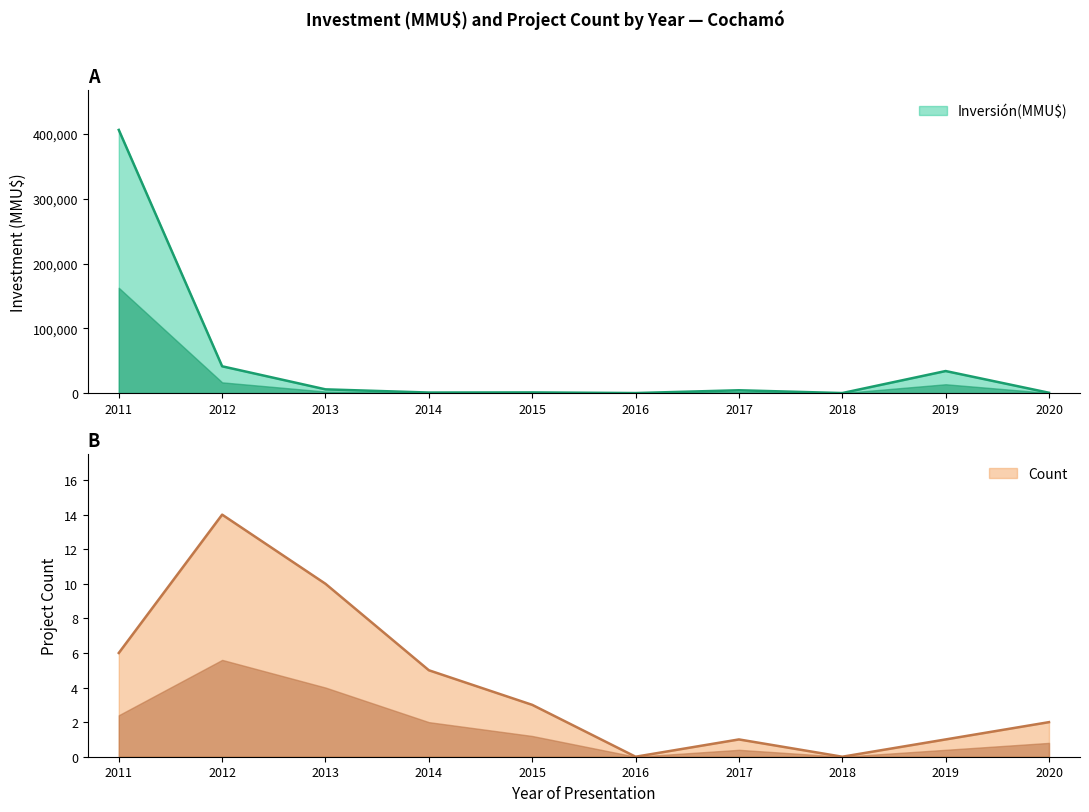

True or false: Count and Inversión(MMU$) intersect in this chart.

True